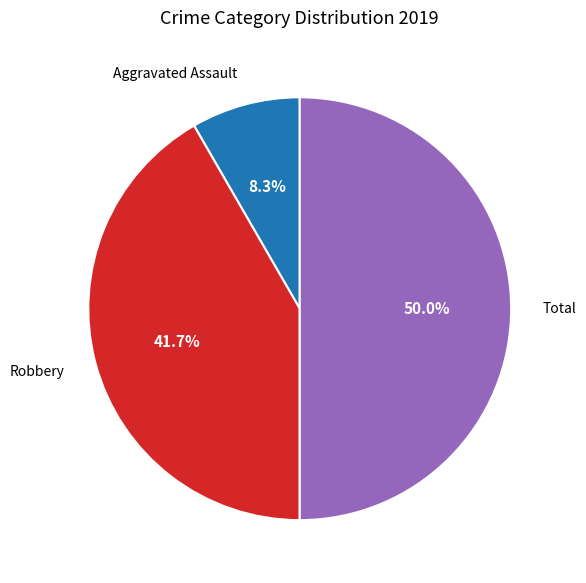

What is the largest slice in the pie chart?

Total